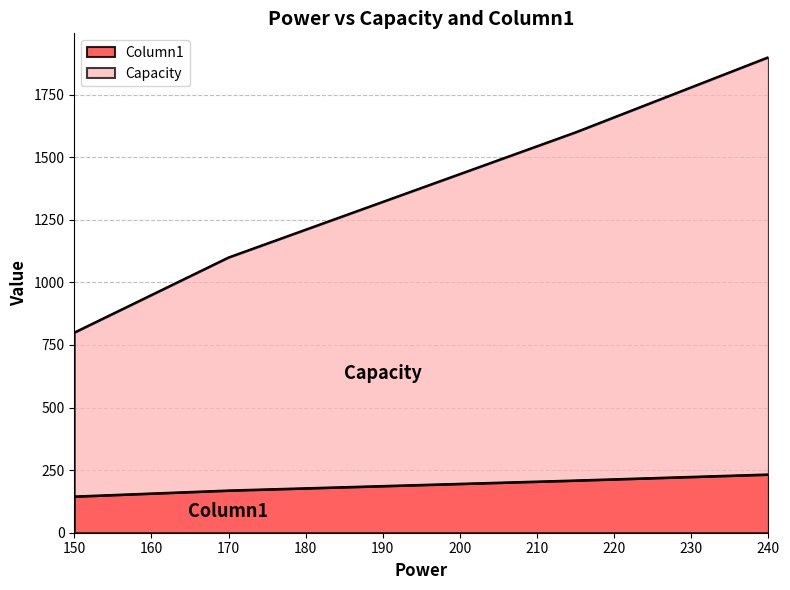

At which category is the sum across all series the highest?

240